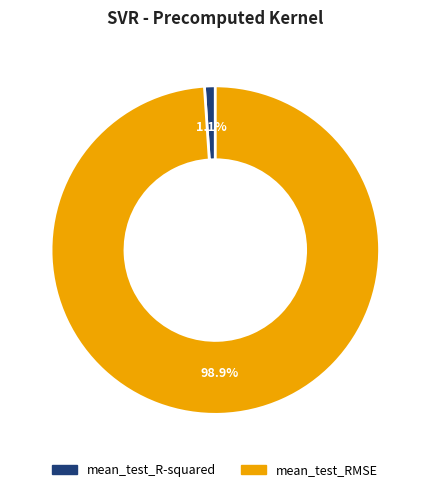

Does any single category account for the majority?

Yes